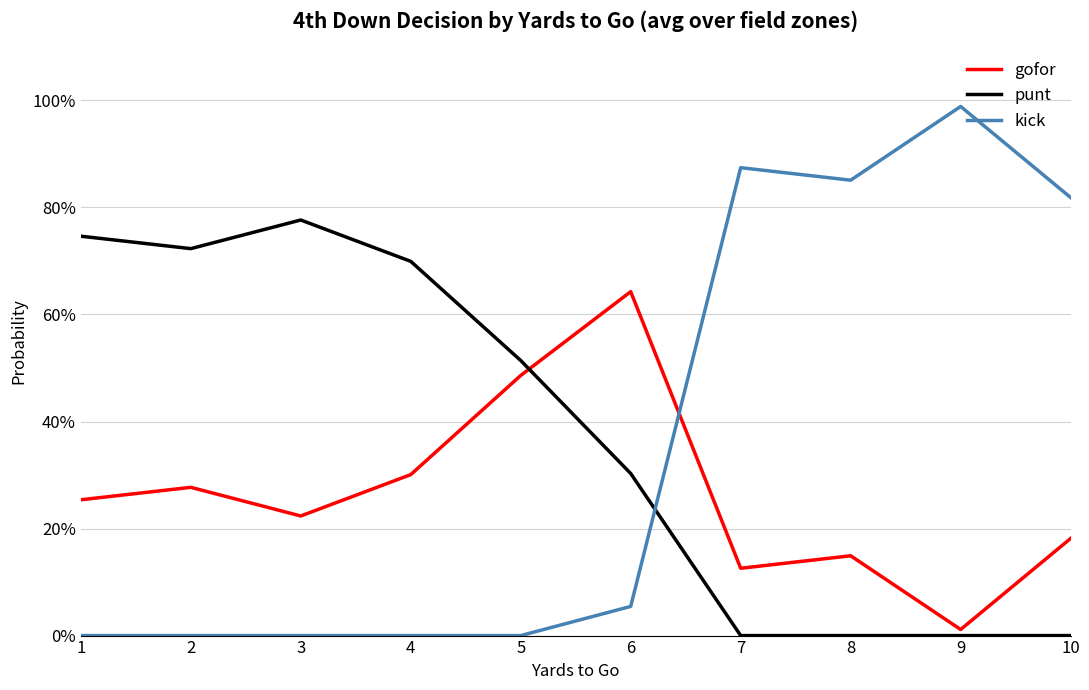

List the series in order of their overall mean, highest first.

punt, kick, gofor